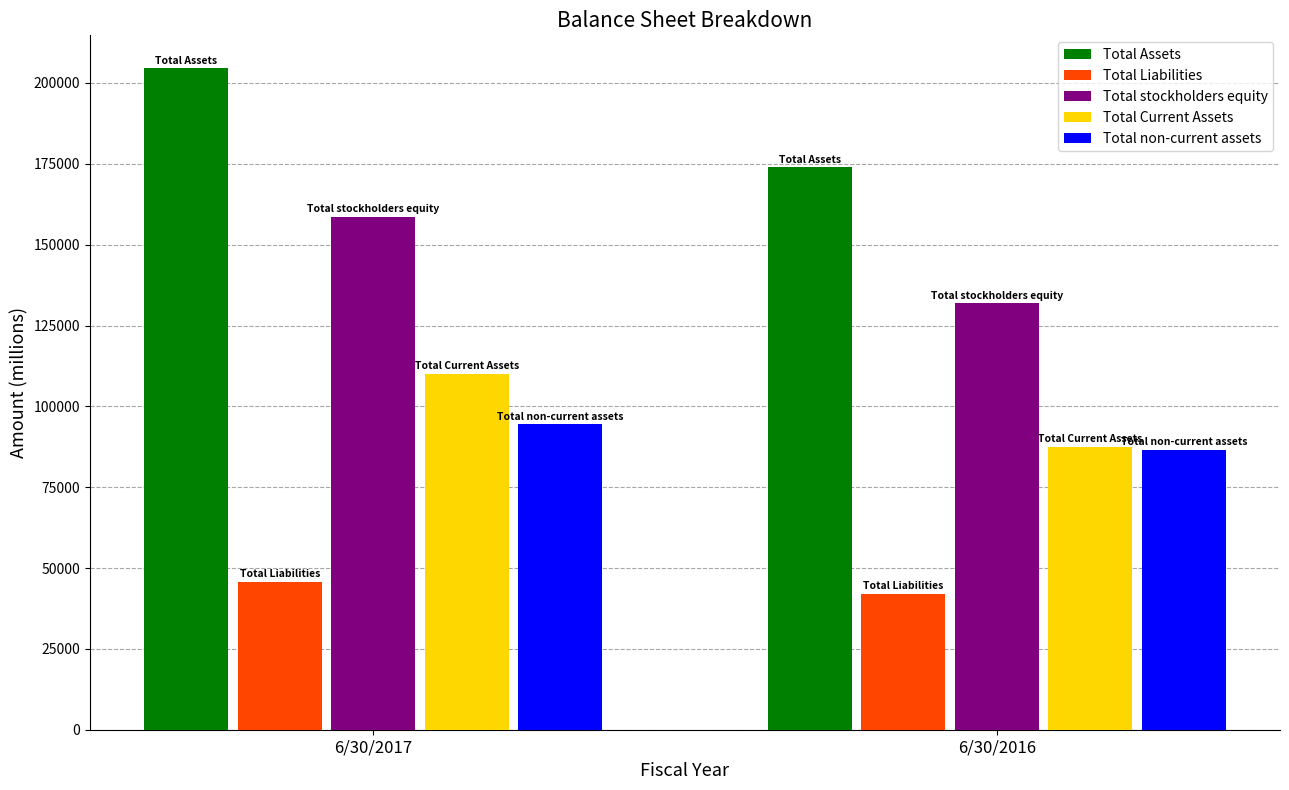

What is the smallest value displayed?

42054